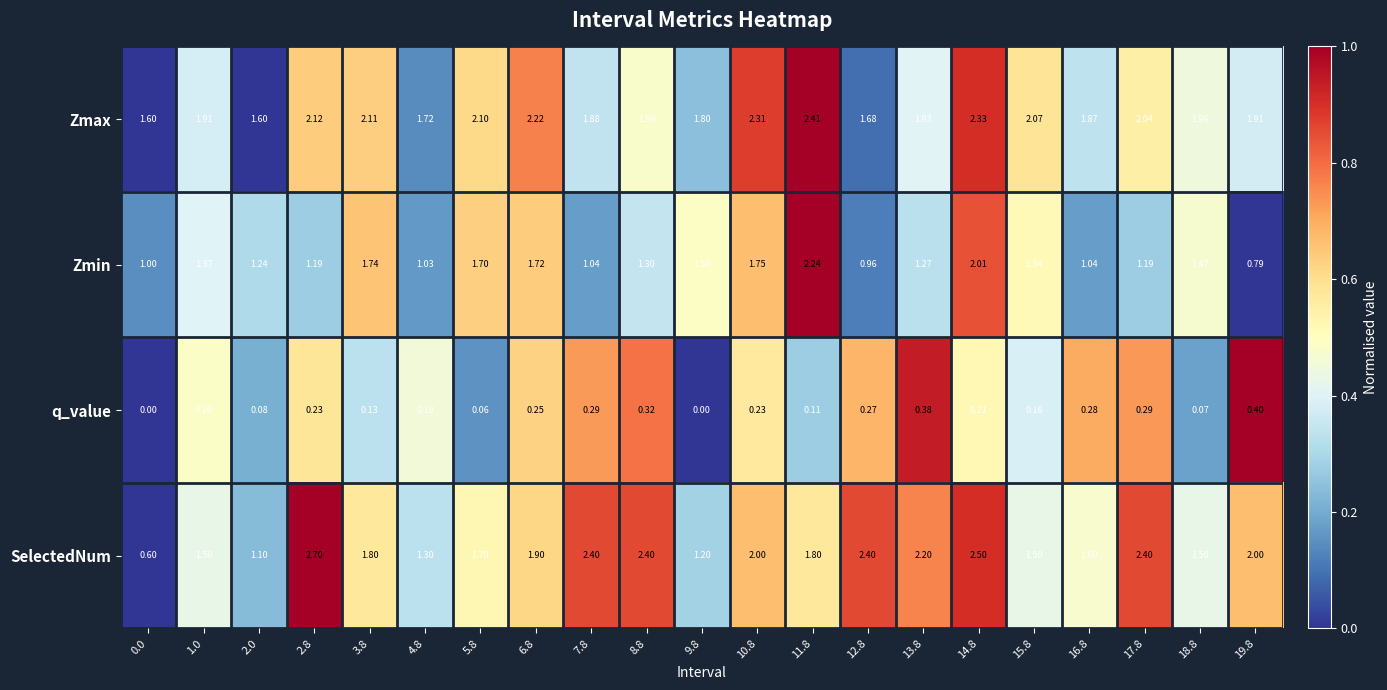

Which series has the largest total across all categories?

Zmax